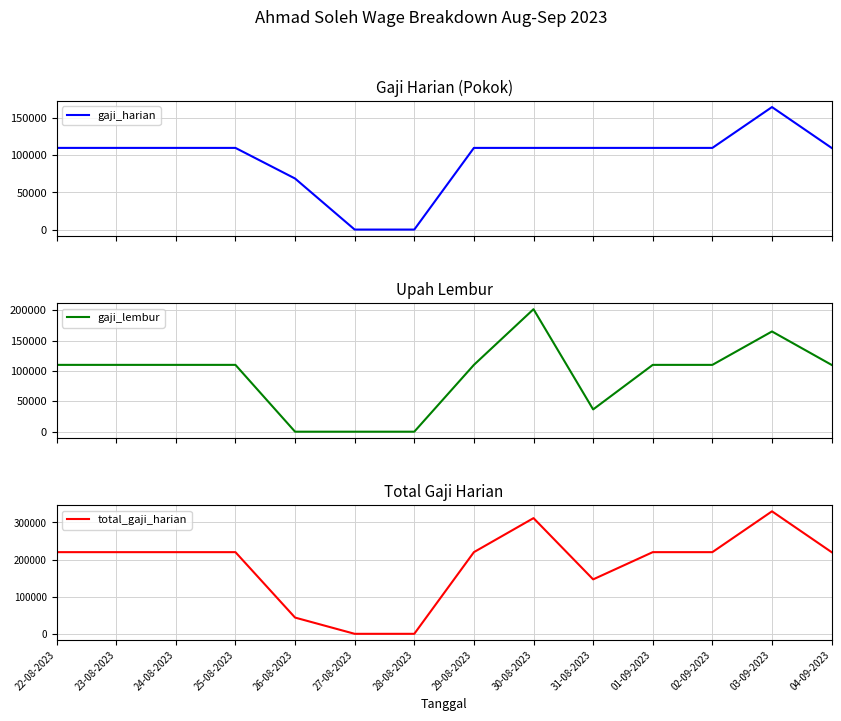

The value of gaji_harian at 31-08-2023 is 166589.5. True or false?

False